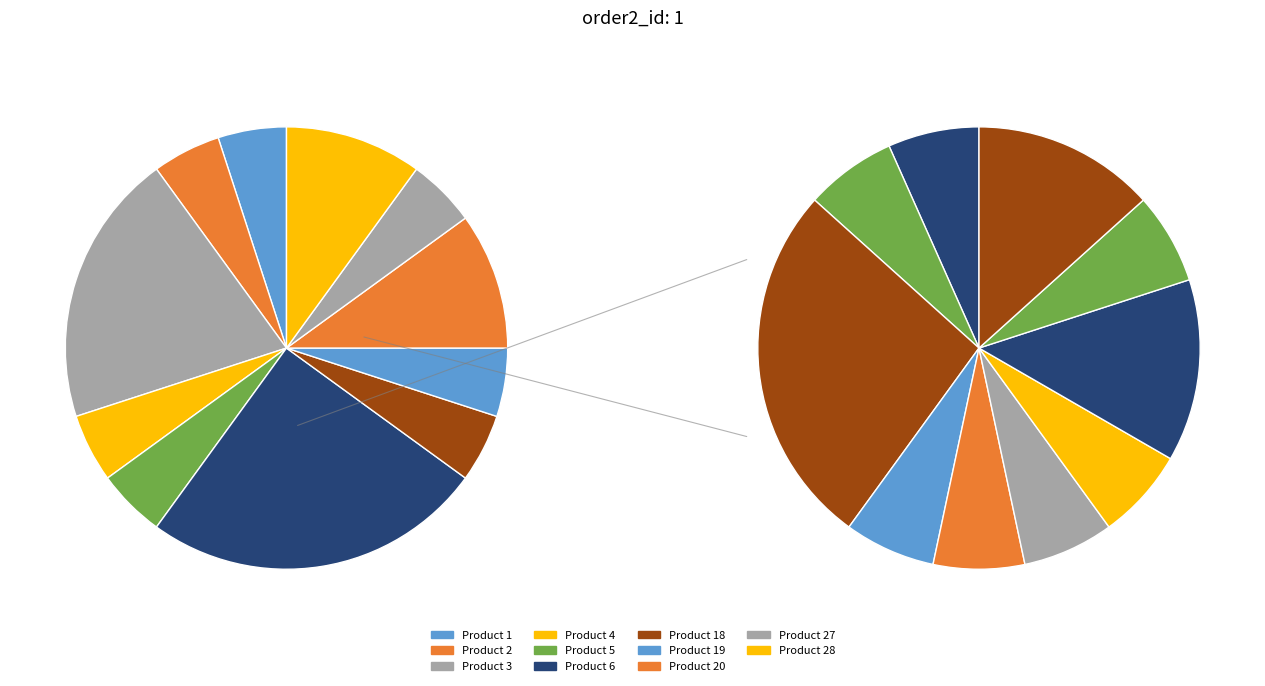

How many segments does this pie chart have?

11